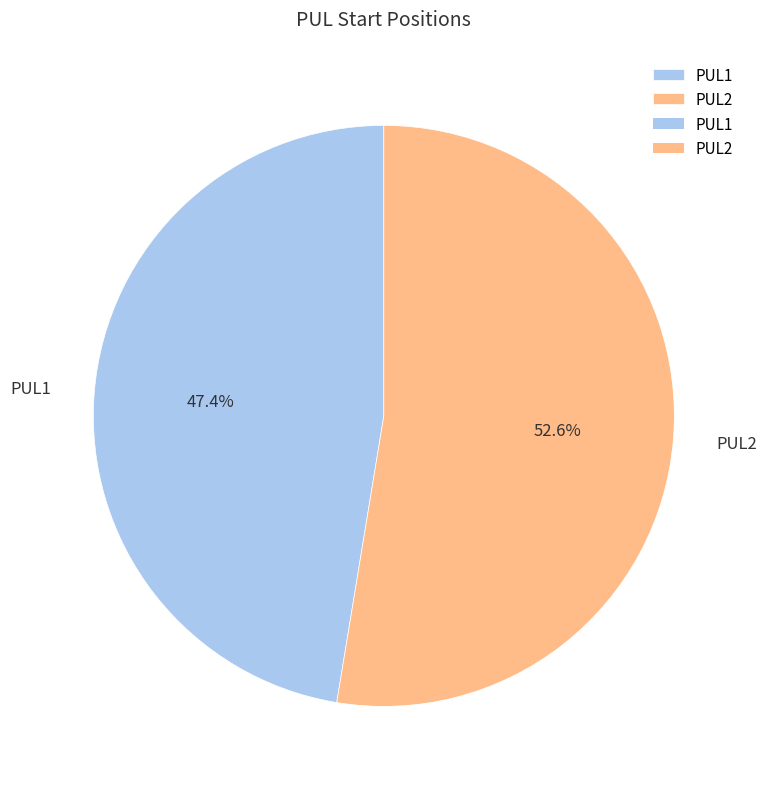

Count the number of slices in the pie.

2